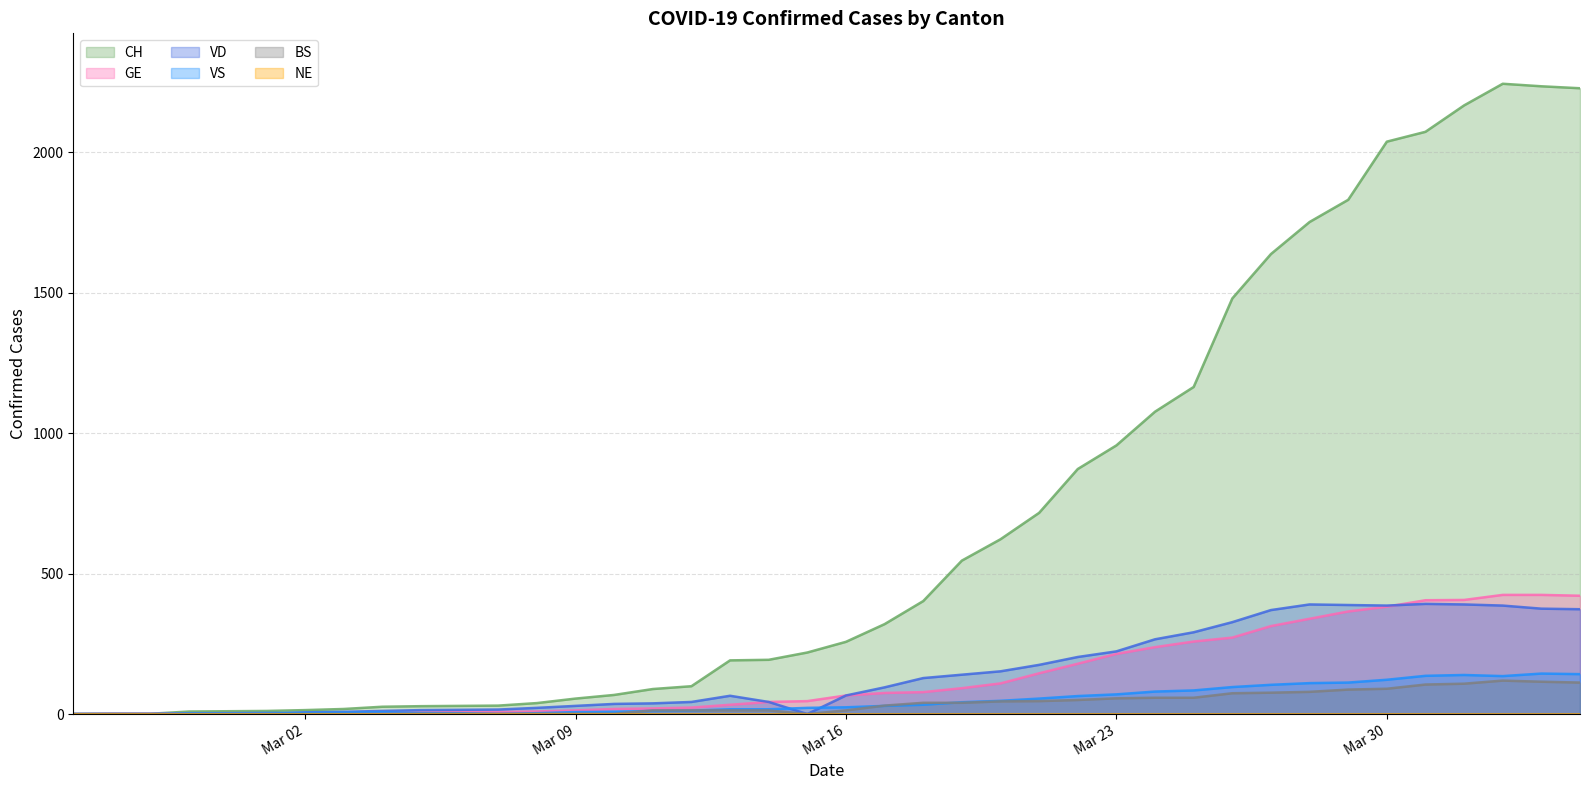

True or false: BS and CH cross at least once.

False